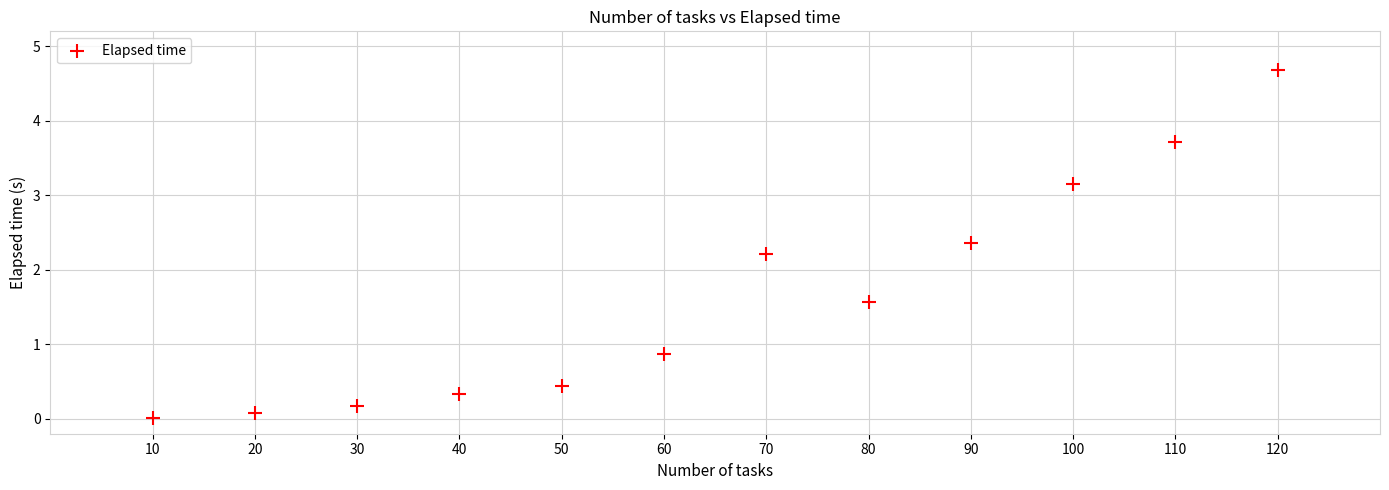

What is the average Y value?

1.6